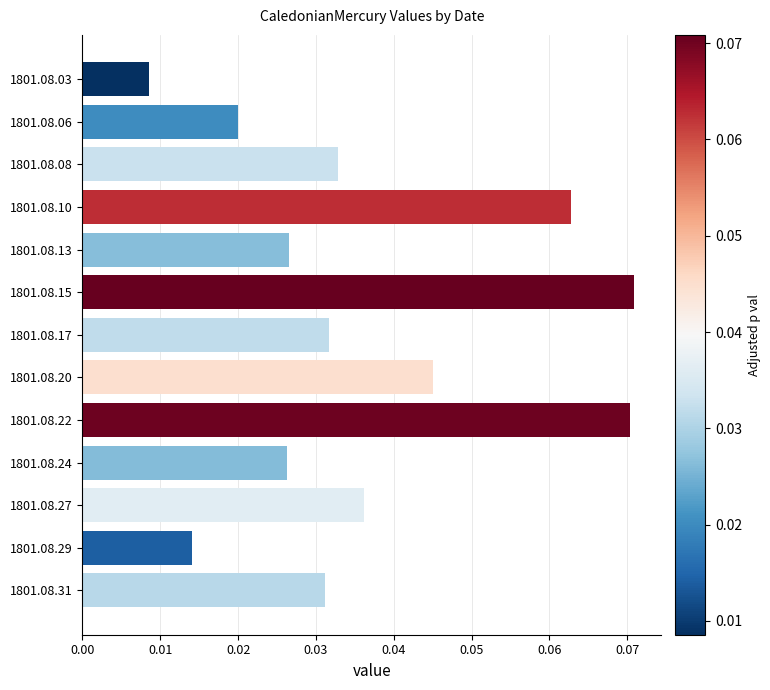

Which has a higher value, 1801.08.22 or 1801.08.29?

1801.08.22